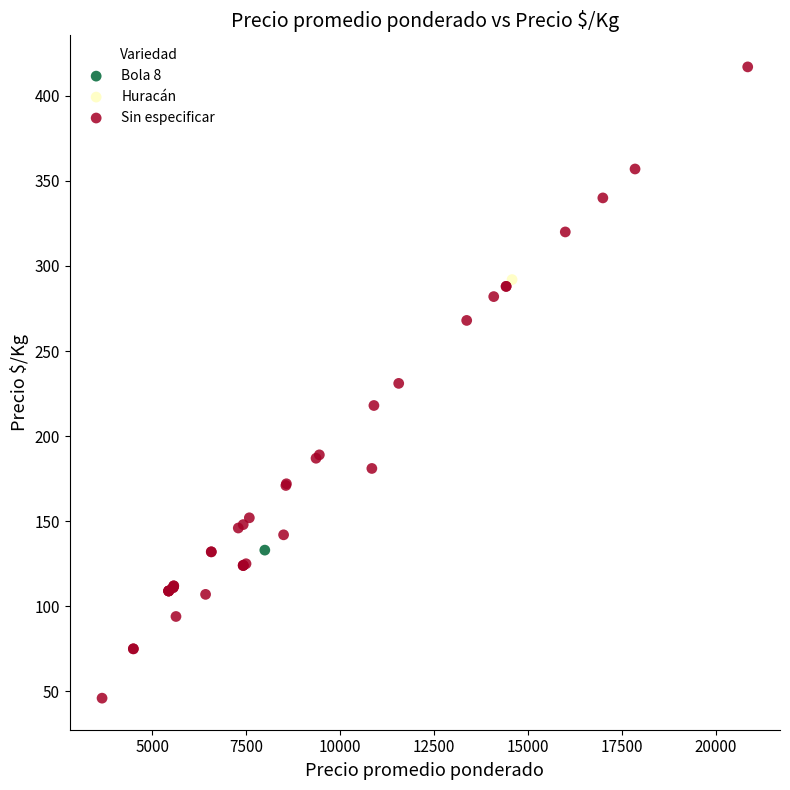

What are all the series names shown in the legend?

Bola 8, Huracán, Sin especificar